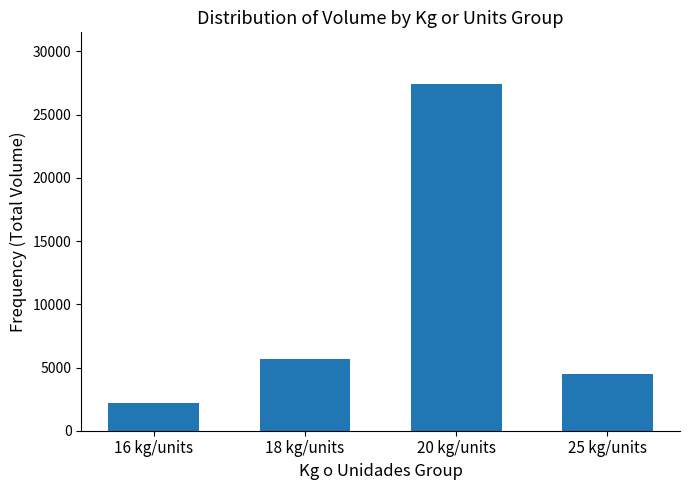

List the labels in order of value, largest first.

20 kg/units, 18 kg/units, 25 kg/units, 16 kg/units